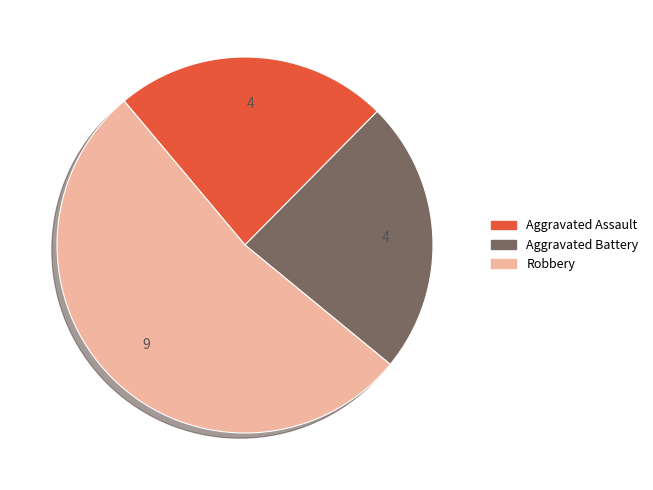

Approximately how many times larger is the value at Aggravated Assault compared to Robbery?

0.4